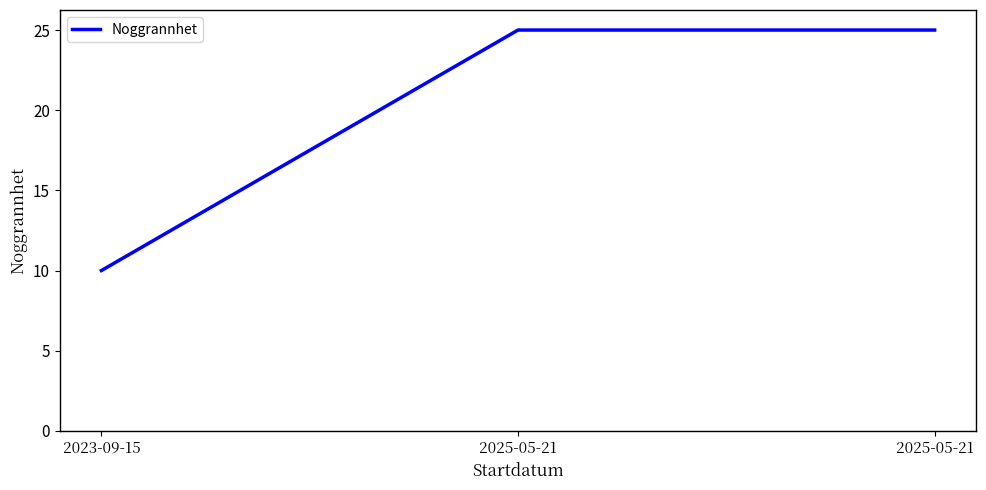

How many categories are shown in the chart?

3